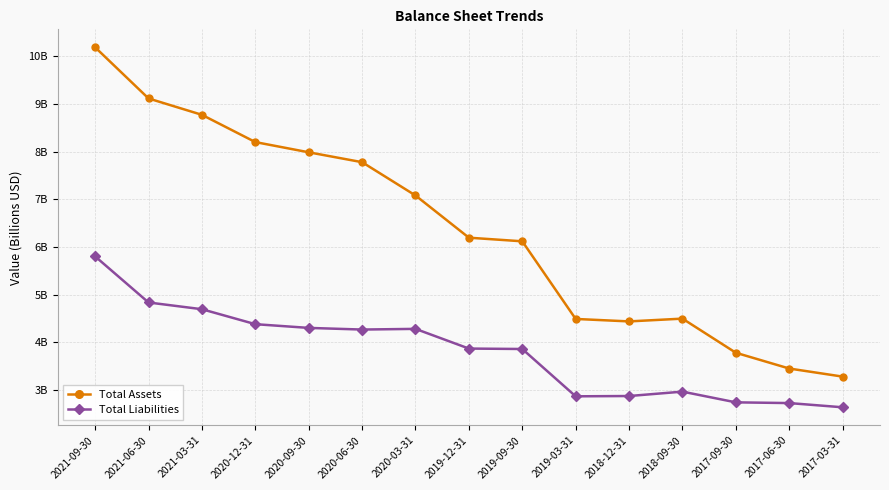

What is the difference between the maximum and minimum values in the Total Liabilities series?

3.2